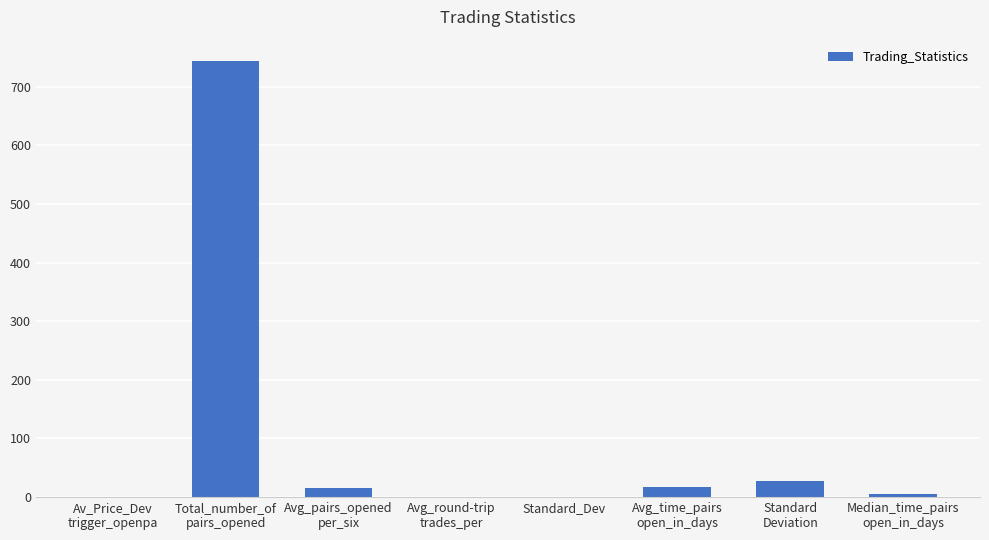

What is the sum of all values?

810.2